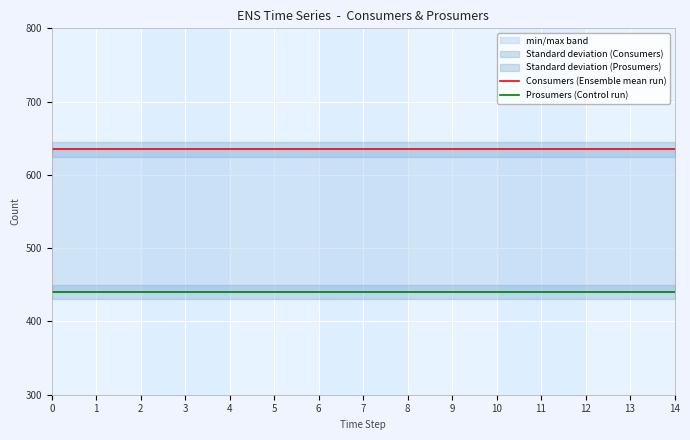

Reading right to left, transcribe all the data shown in this chart.

Consumers (Ensemble mean run): 635	635	635	635	635	635	635	635	635	635	635	635	635	635	635
Prosumers (Control run): 440	440	440	440	440	440	440	440	440	440	440	440	440	440	440